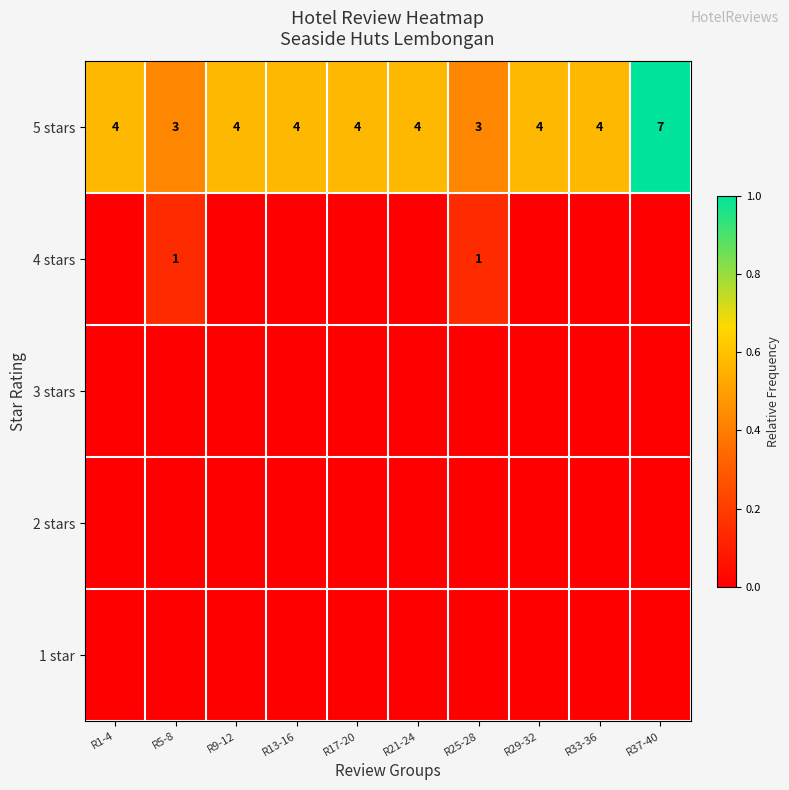

The 5 stars series shows 1 at R21-24. True or false?

False